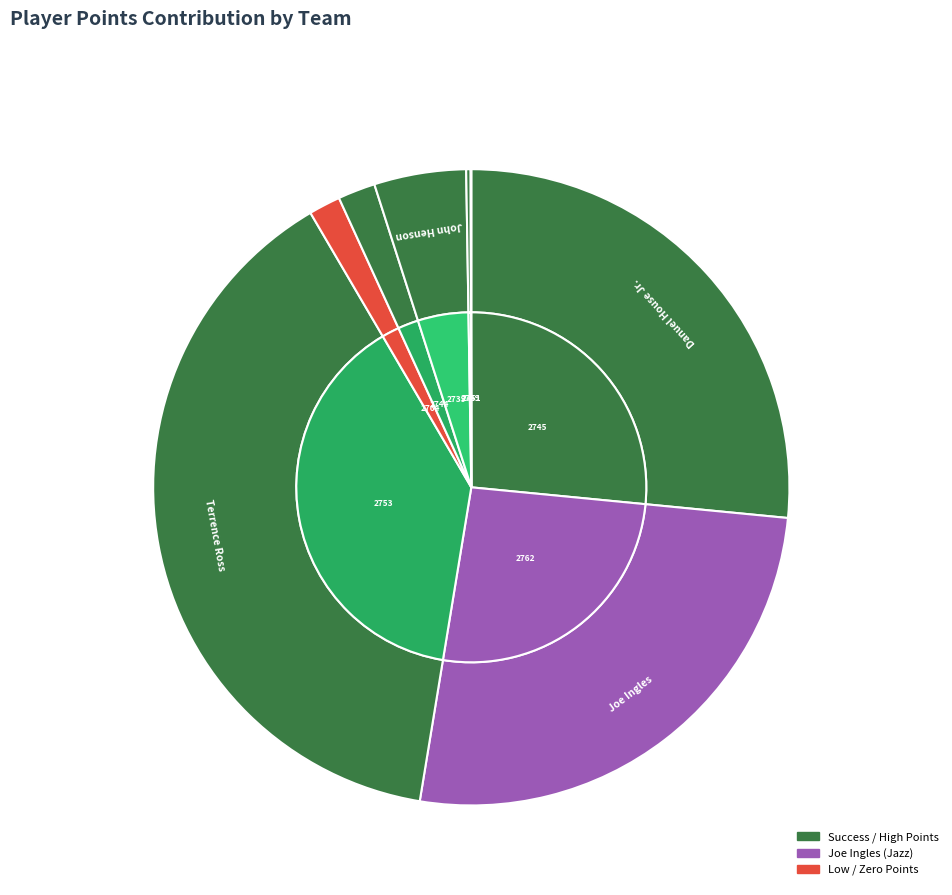

To the nearest percent, what is the average slice percentage?

12%